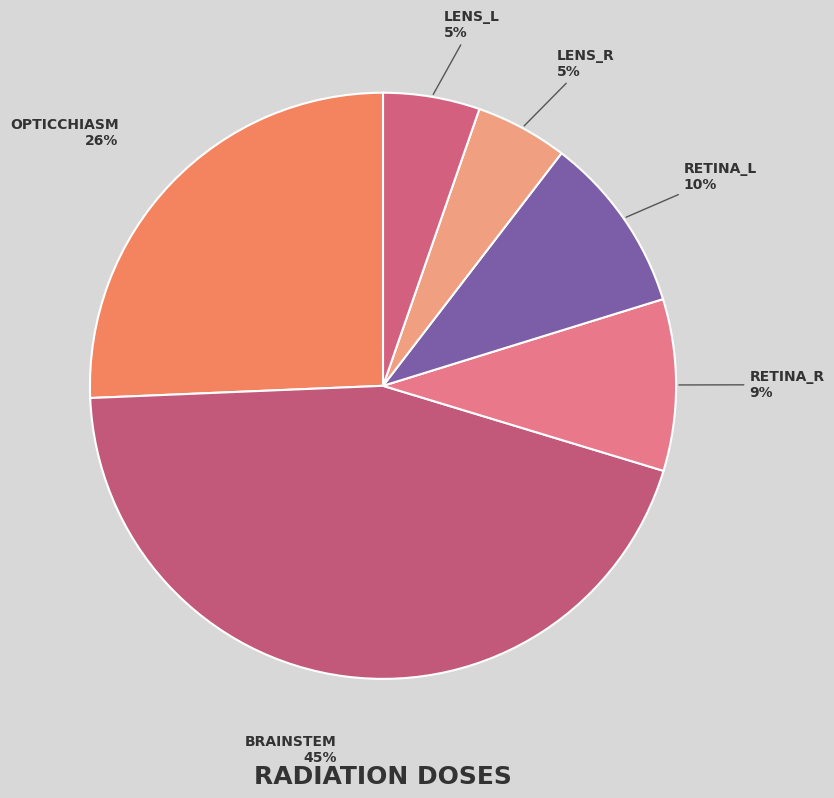

Count the number of slices in the pie.

6